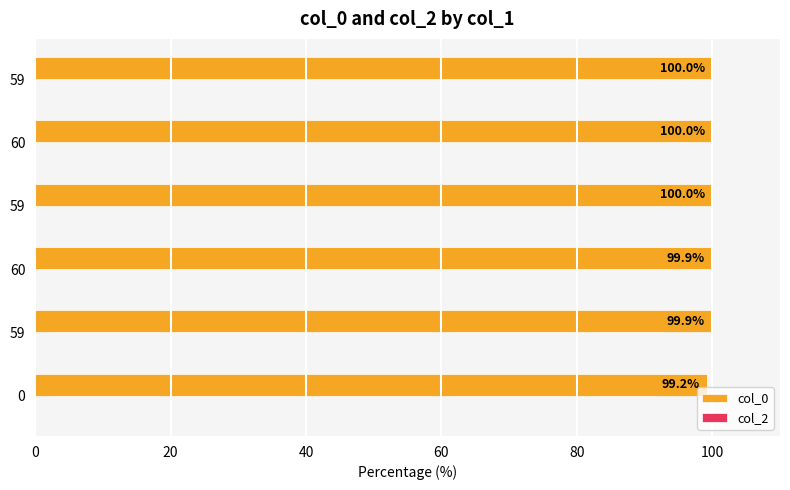

How many bars are there in total?

6